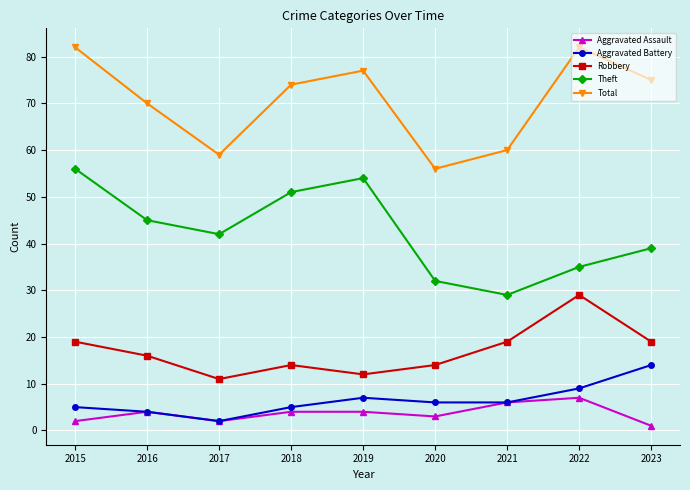

True or false: Robbery and Total intersect in this chart.

False